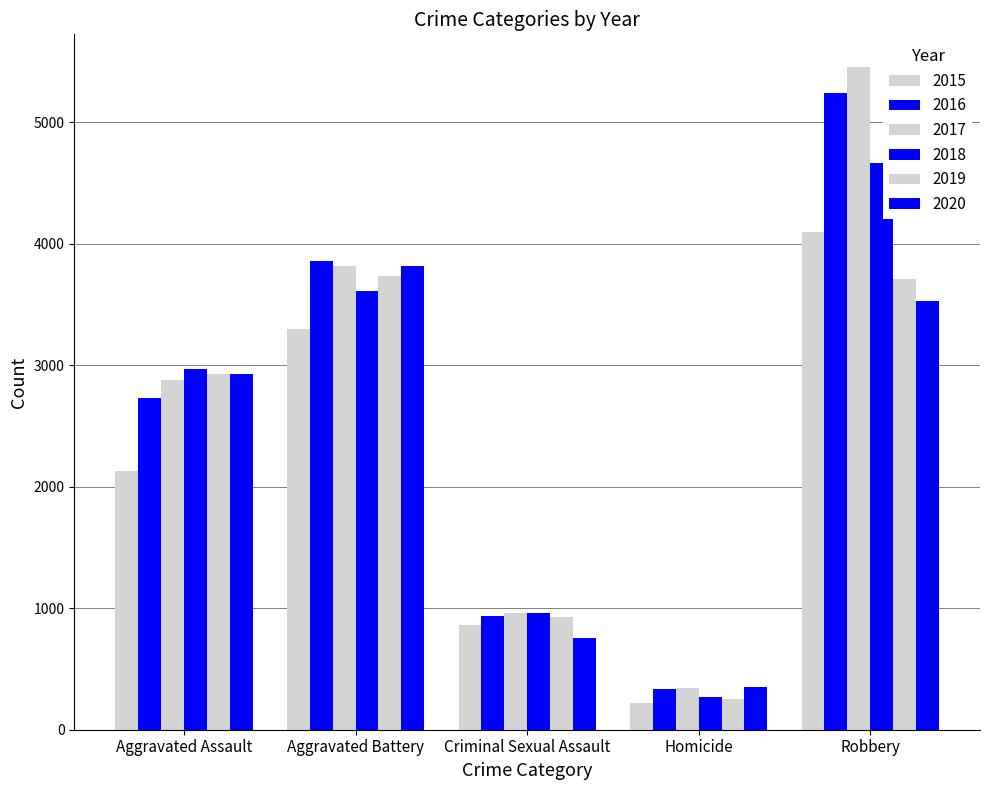

Are the bars horizontal?

No